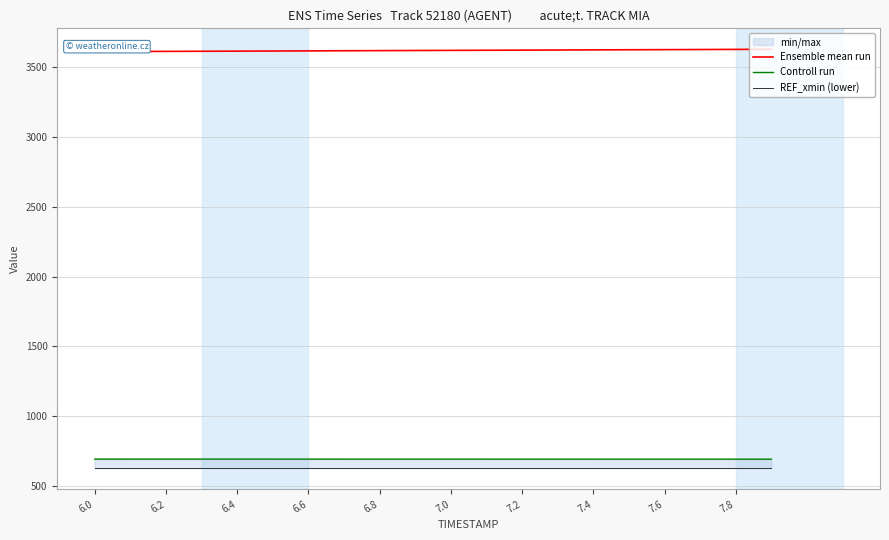

What position from the left is 6.0?

1